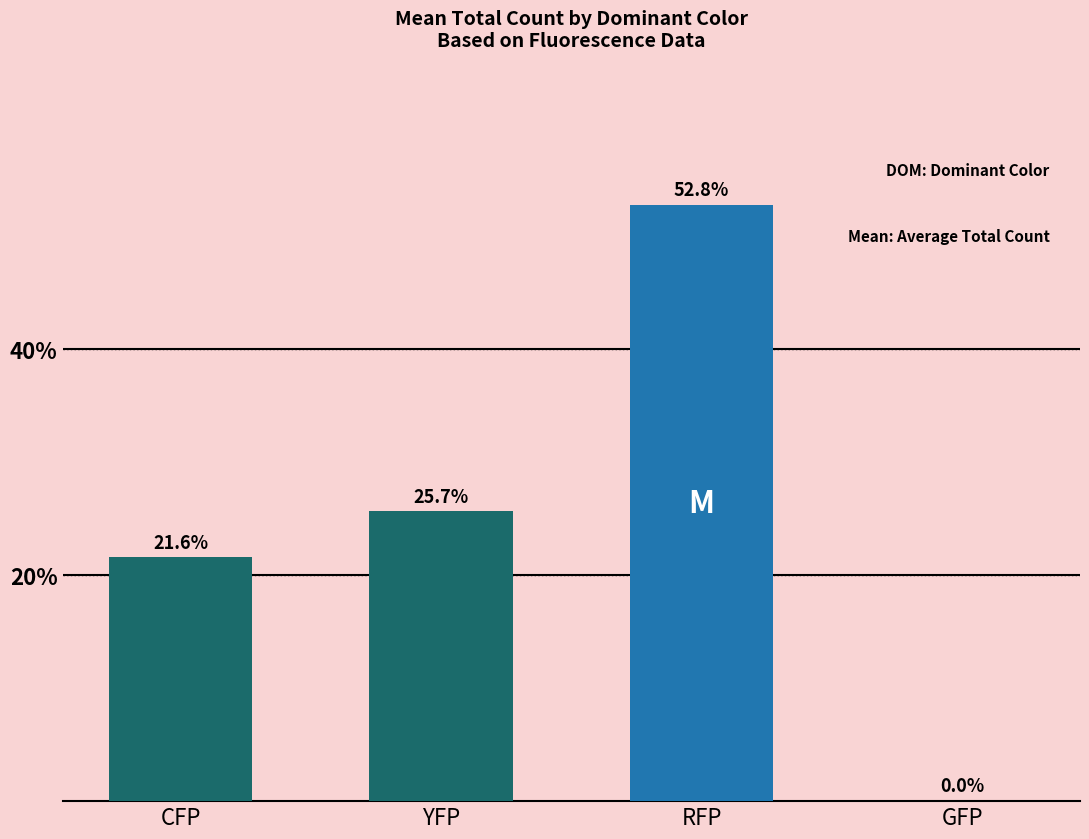

What is the sum of the values at GFP and CFP?

21.6